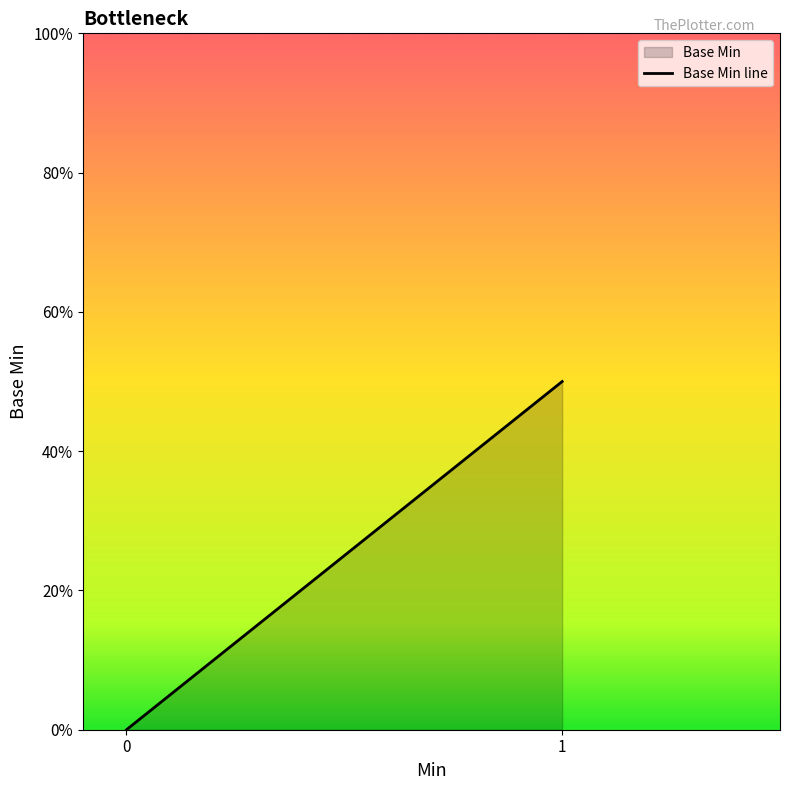

How many values are between 0 and 1?

2